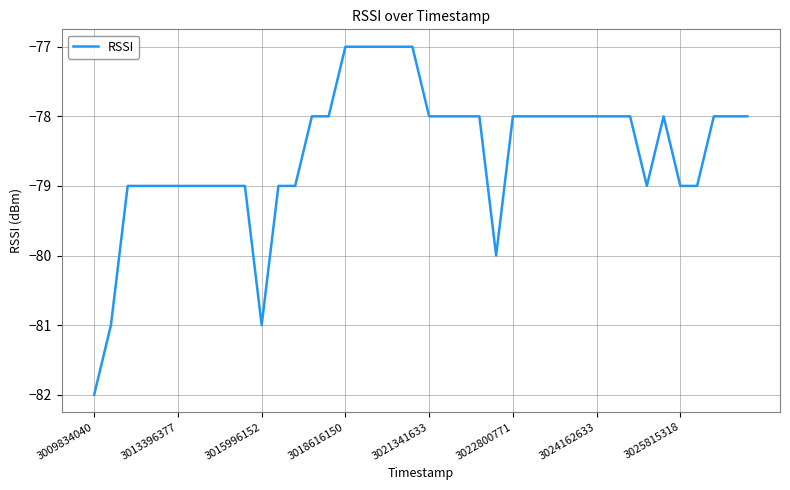

What is the difference between the maximum and minimum values?

5